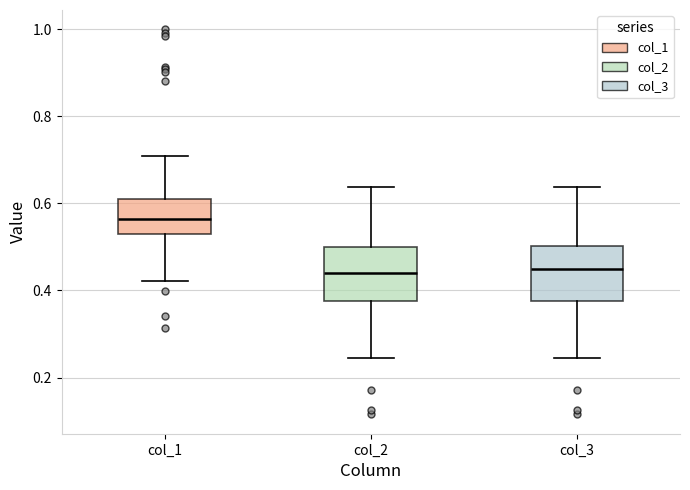

Reading left to right, read every box against the y-axis: the position of its median line, the range the box covers, and the ends of its whiskers. The values are not printed on the chart, so give them approximately, as read against the axis.

col_1: median 0.56, box 0.52 to 0.62, whiskers 0.42 to 0.70
col_2: median 0.44, box 0.38 to 0.50, whiskers 0.24 to 0.64
col_3: median 0.44, box 0.38 to 0.50, whiskers 0.24 to 0.64